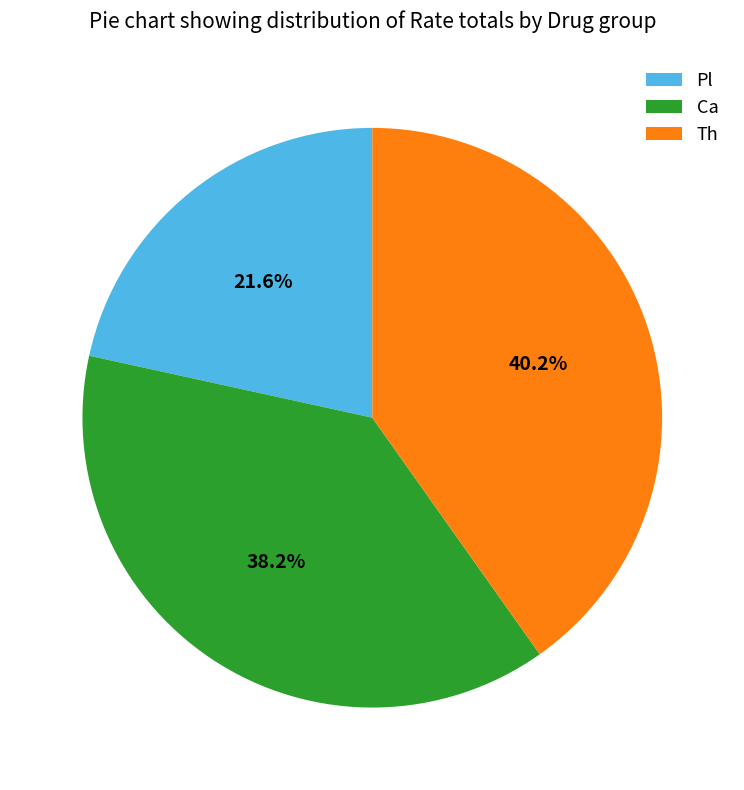

Which has a higher value, Th or Ca?

Th